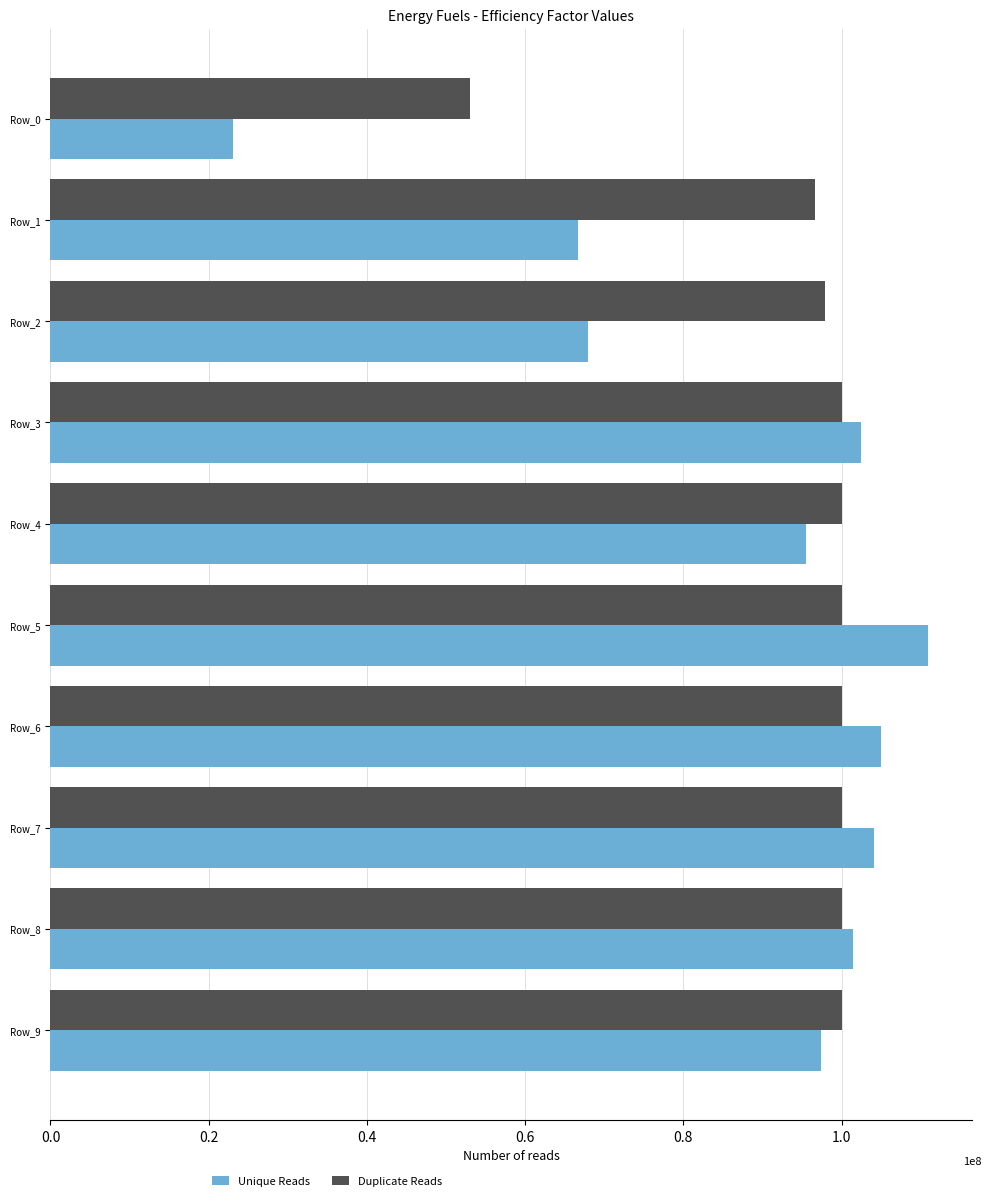

Where is Duplicate Reads nearest to the value 76517825?

Row_1